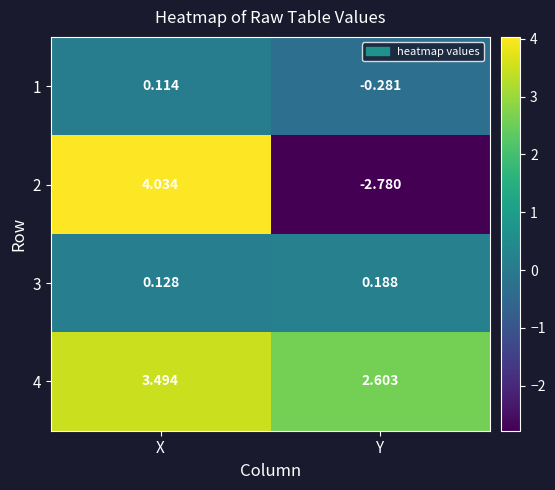

Is the value of 3 at Y greater than the value of 4 at Y?

No